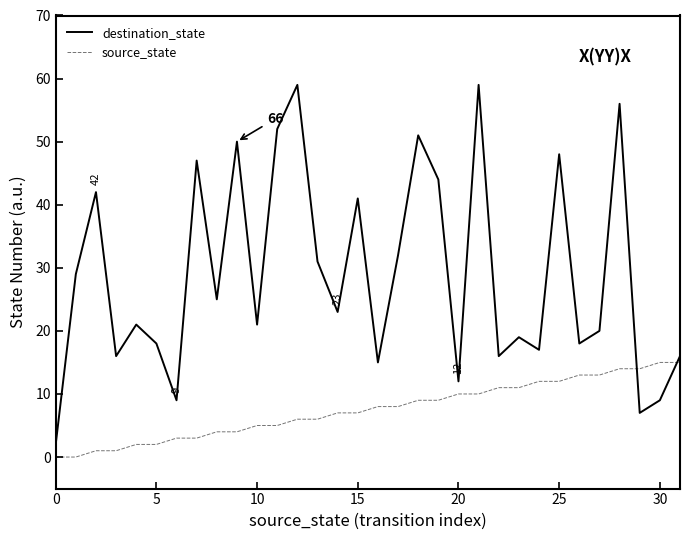

What is the difference between the maximum and minimum values in the source_state series?

15